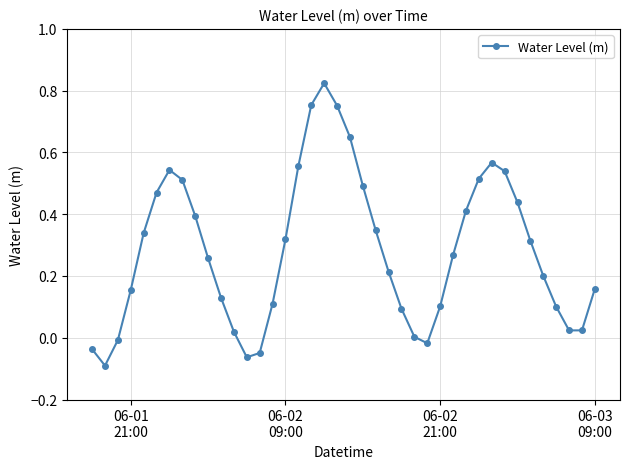

How many points are higher than both their immediate neighbors (excluding endpoints)?

3